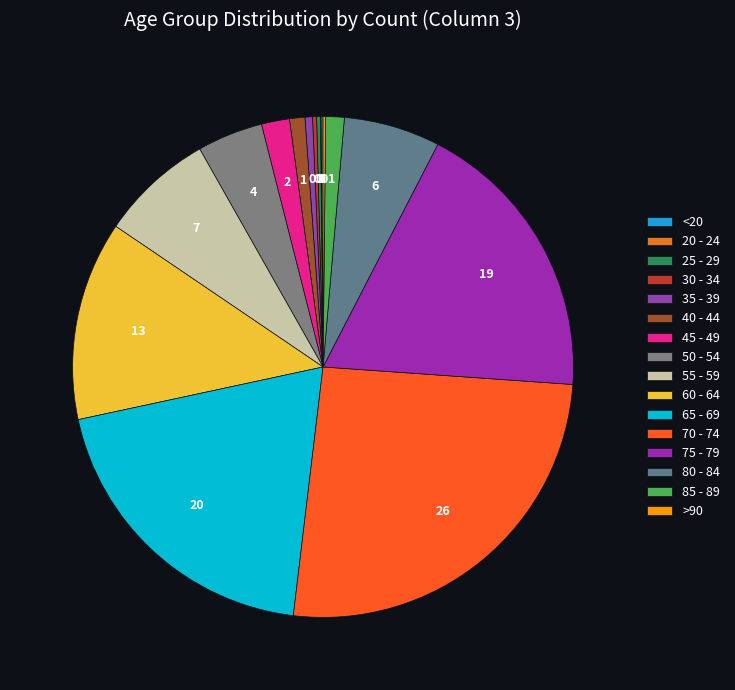

To the nearest percent, what is the average slice percentage?

6%